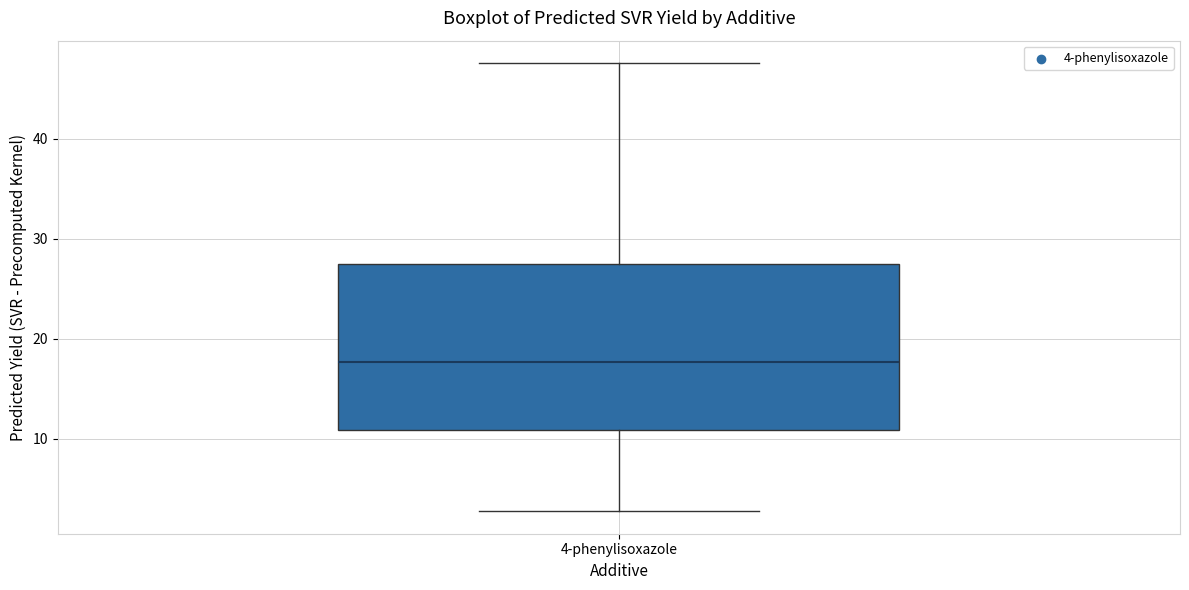

Read this box plot against the y-axis: the position of the median line, the range covered by the box, and the ends of both whiskers. The values are not printed on the chart, so give them approximately, as read against the axis.

median 18, box 11 to 27, whiskers 3 to 48